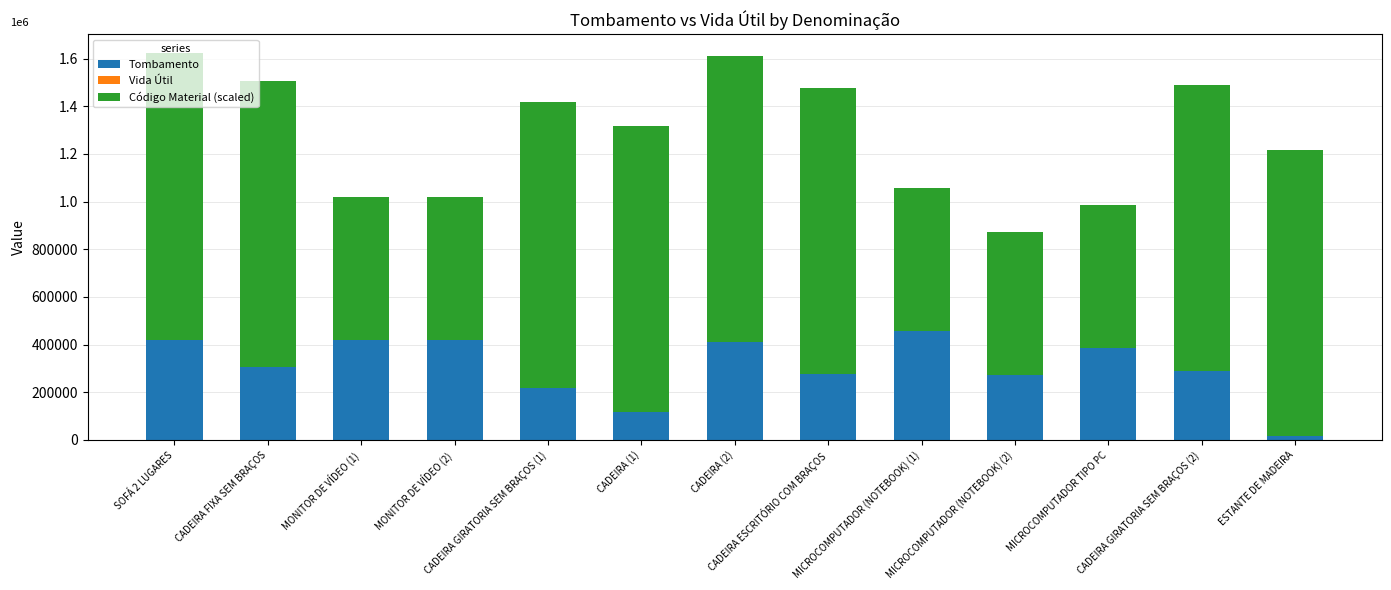

What is the average value of the Vida Útil series?

97